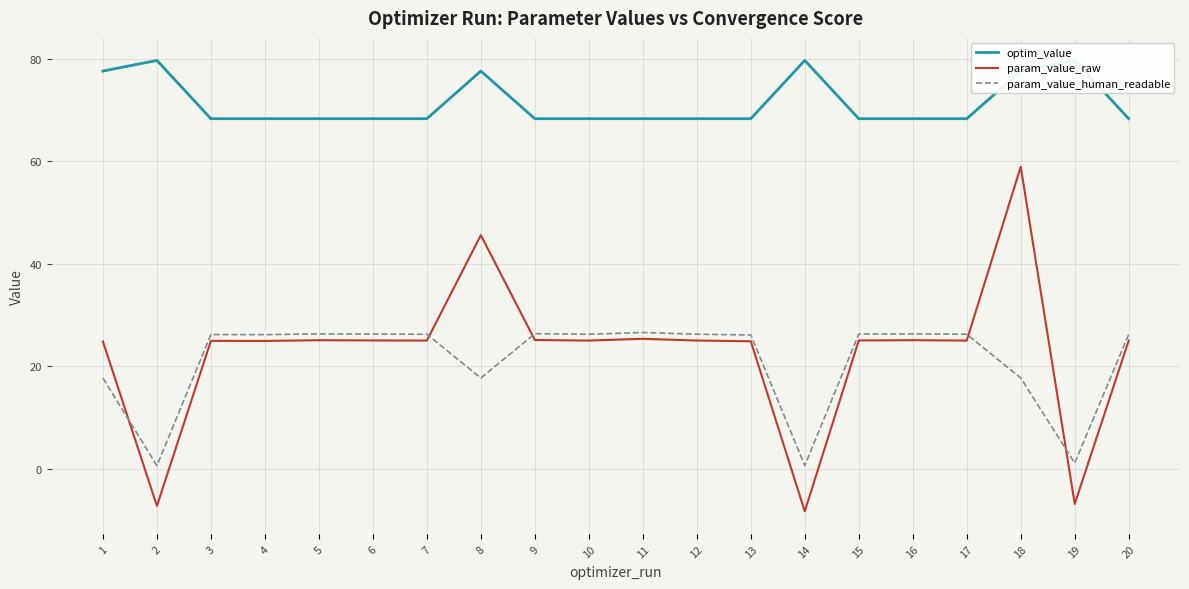

What value does the param_value_raw series have at 14?

-8.3